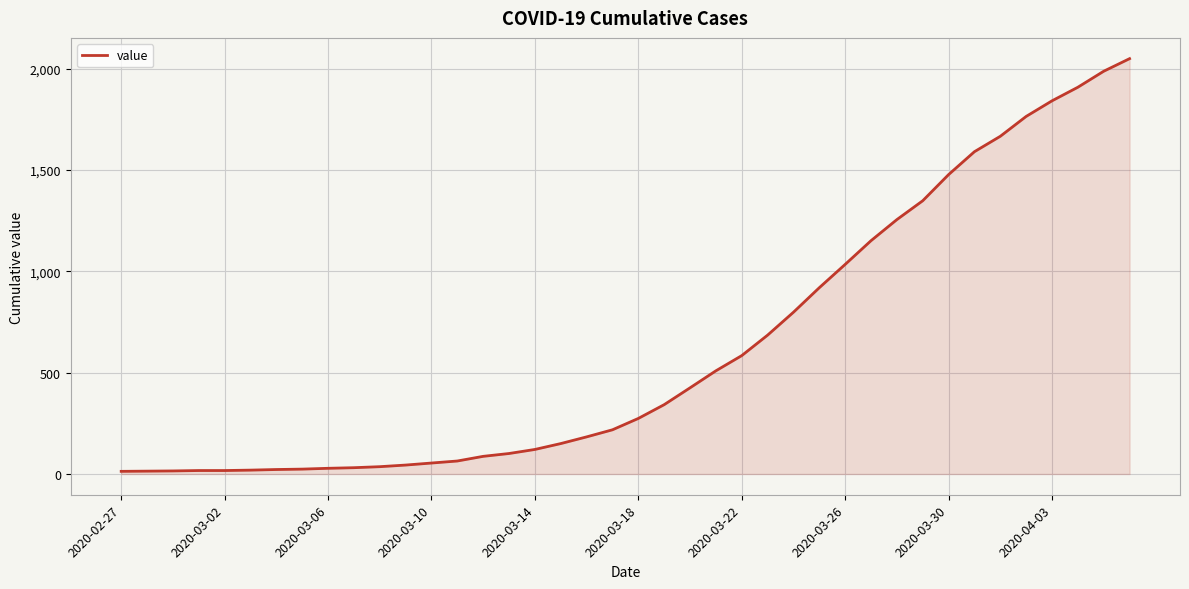

How many lines are shown in the chart?

1